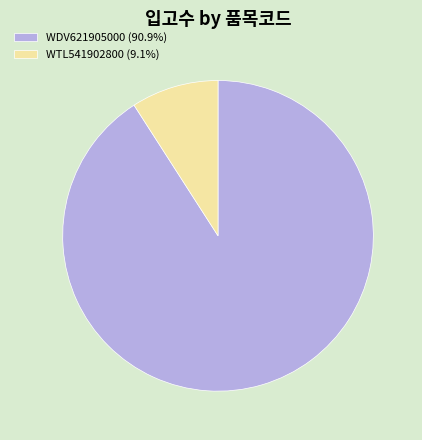

Is it true that WTL541902800 is 9% of the pie?

True